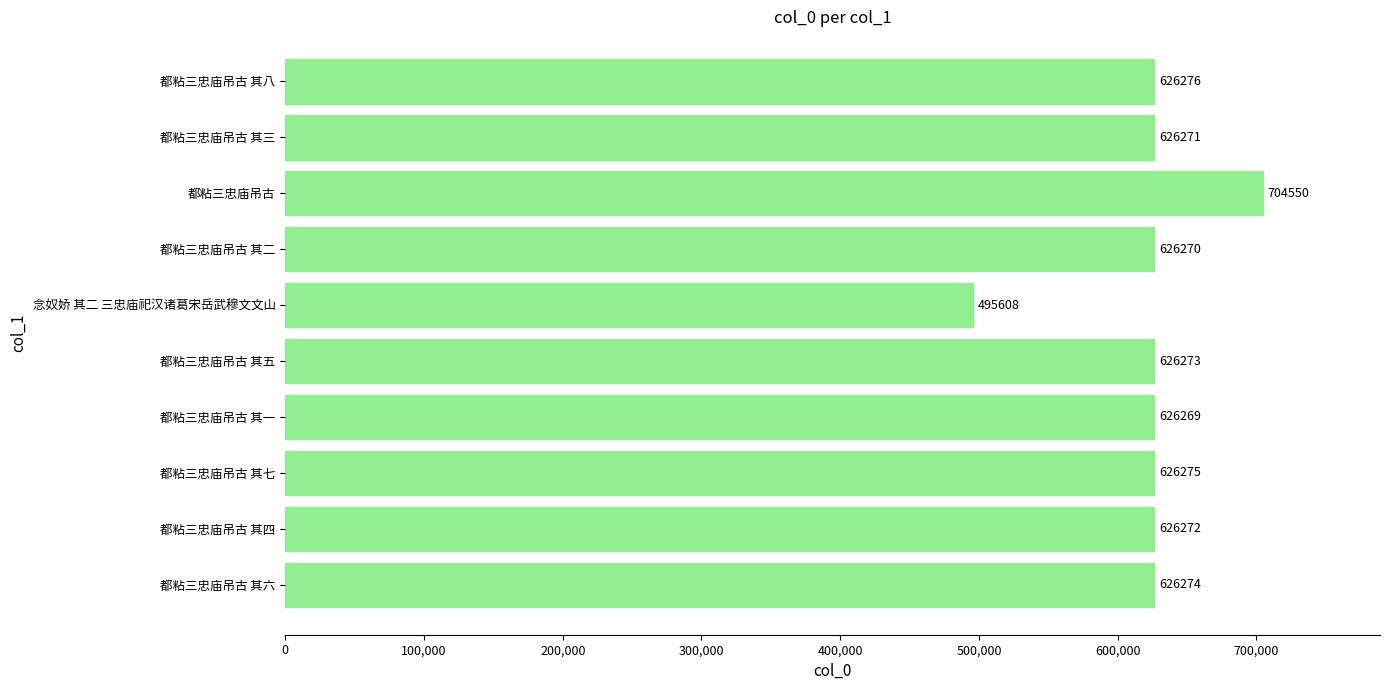

Which label corresponds to the largest value in the chart?

都粘三忠庙吊古